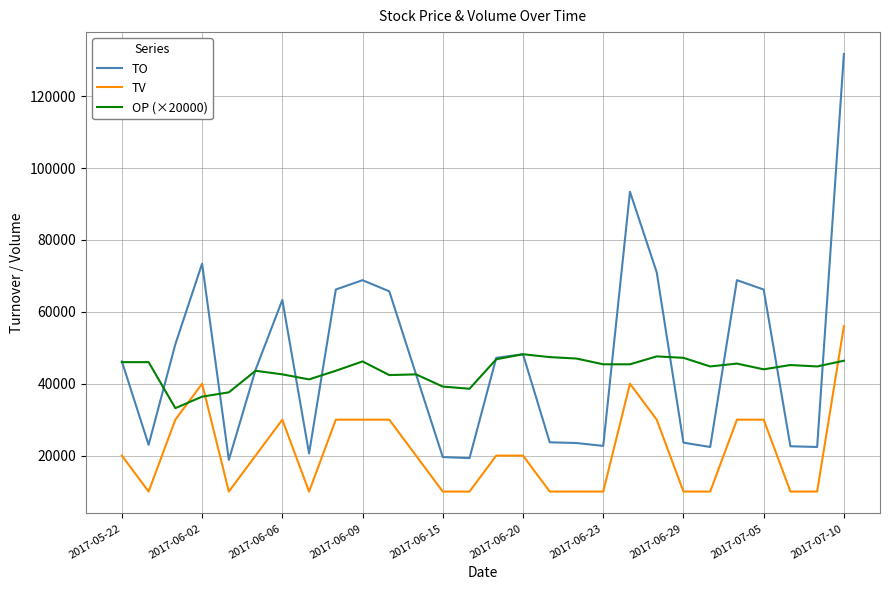

True or false: TV and TO intersect in this chart.

False